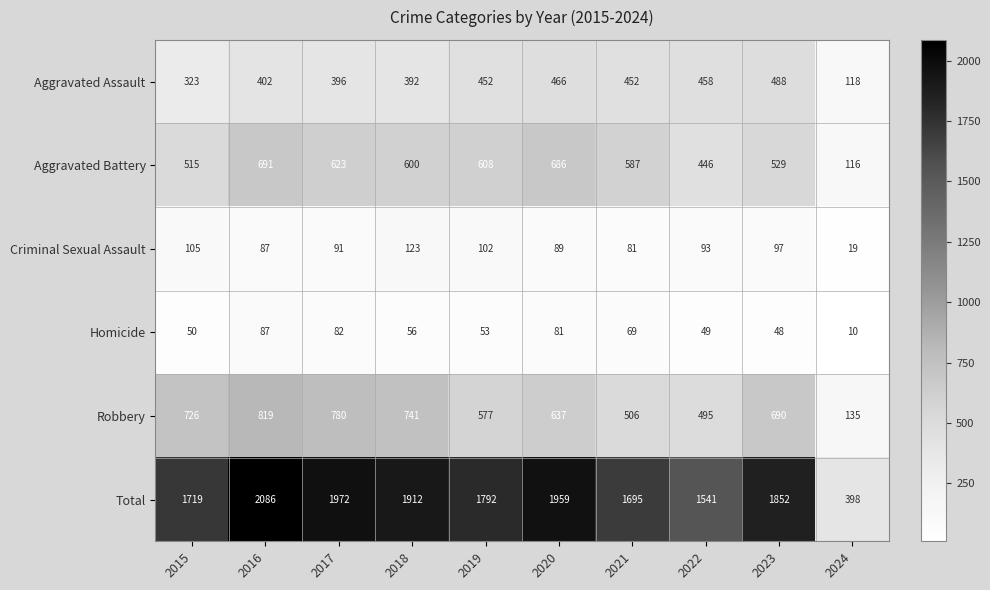

Is it true that Criminal Sexual Assault equals 87 at 2016?

True